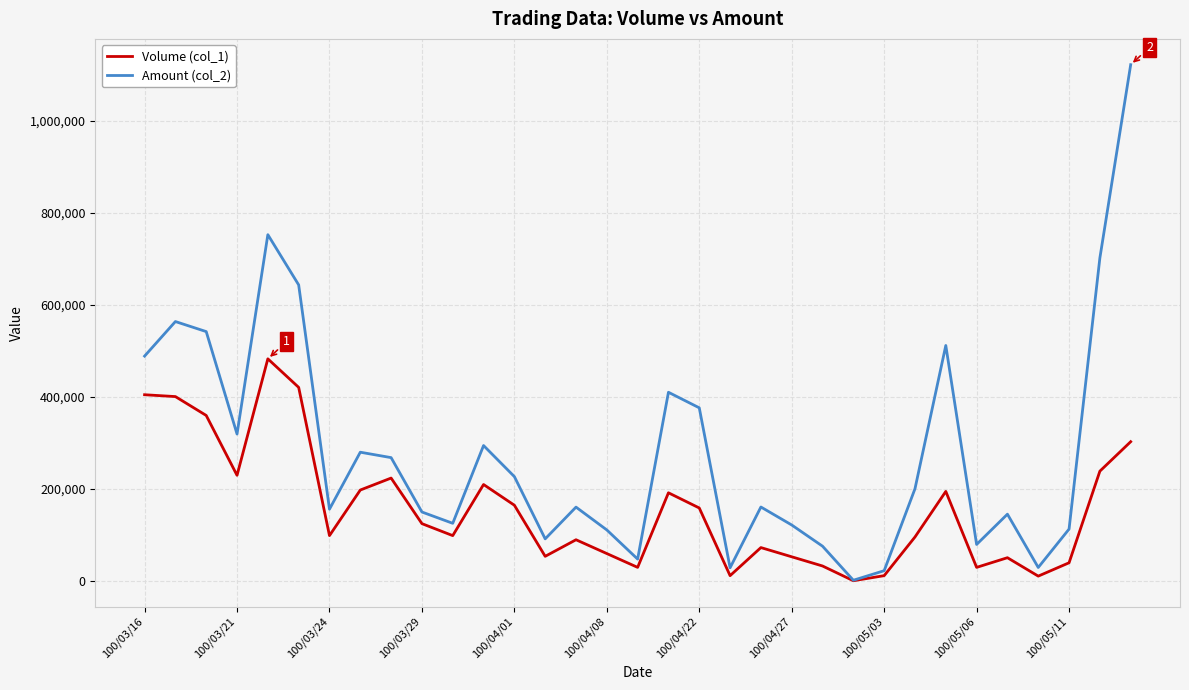

How many values in the Volume (col_1) series are below 99000?

15